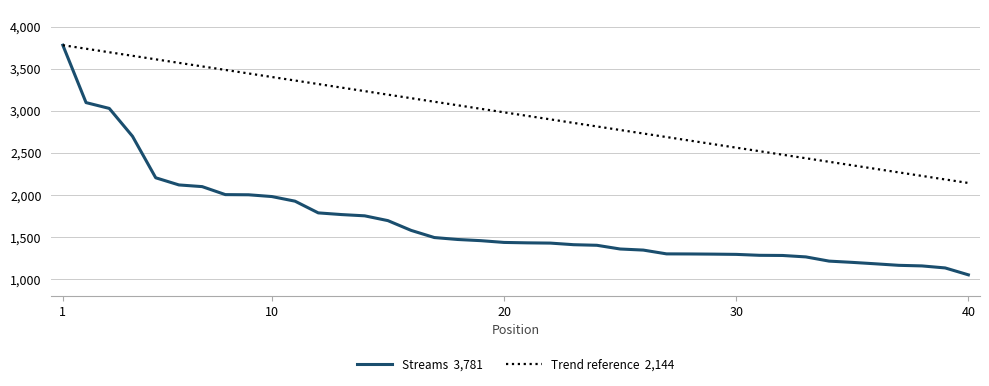

Does the chart have visible grid lines?

Yes